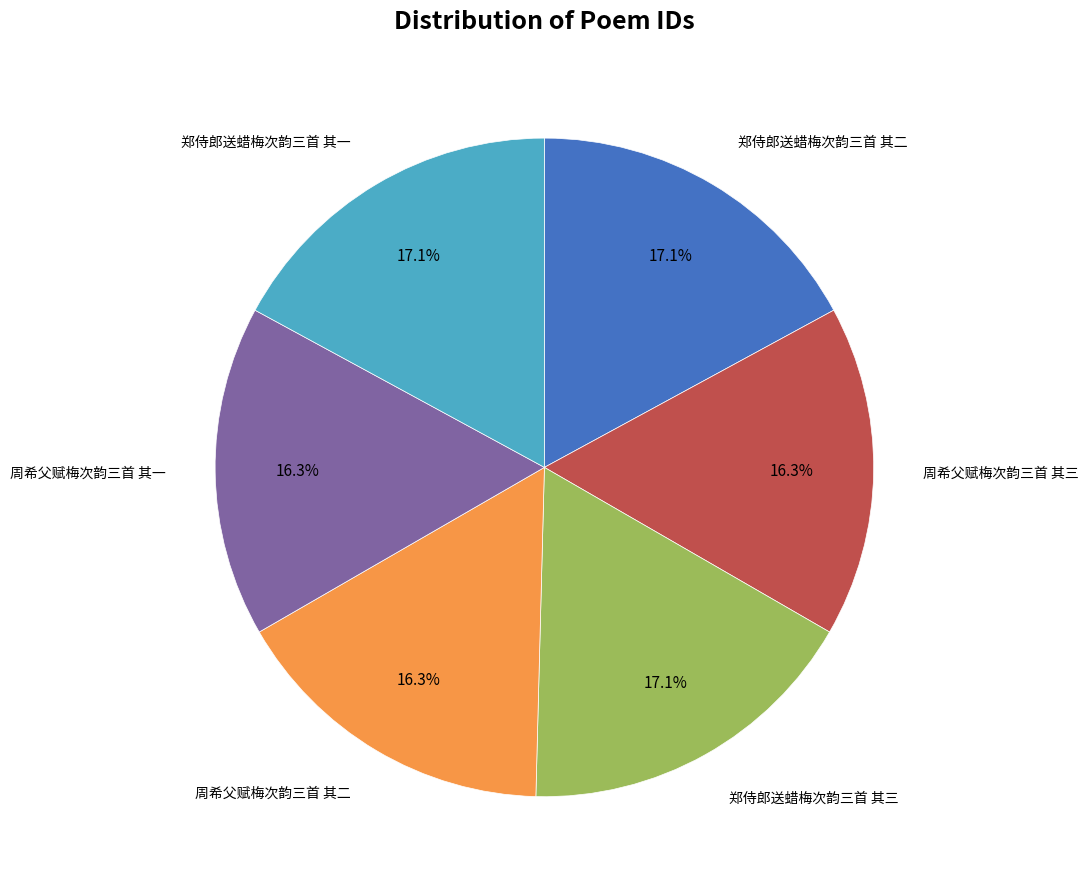

Does any single category account for the majority?

No